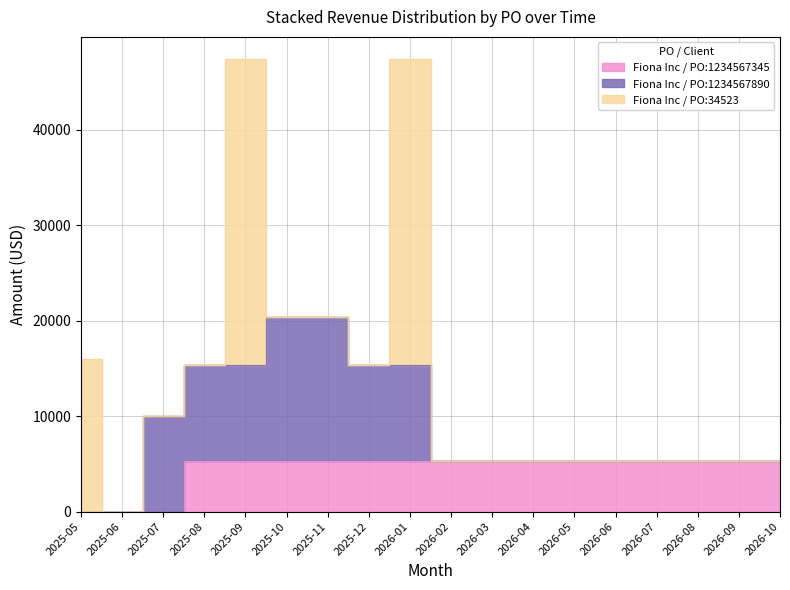

Which label corresponds to the largest value in the chart?

2025-09